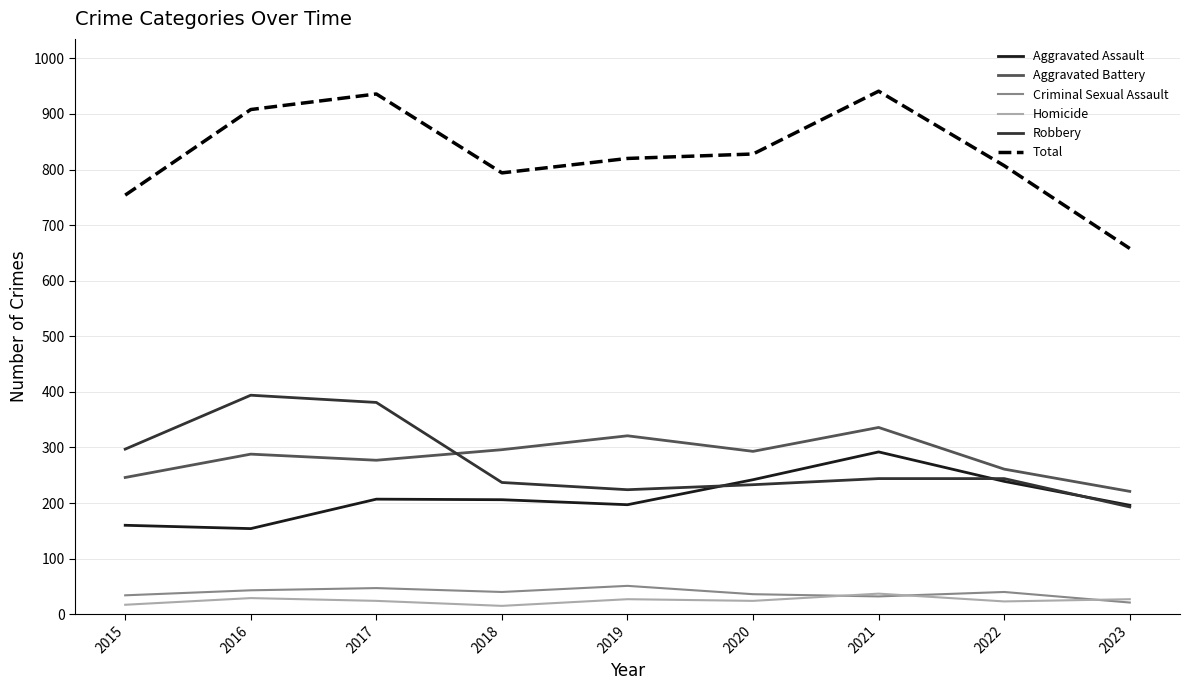

At how many categories does at least one series exceed 303?

9